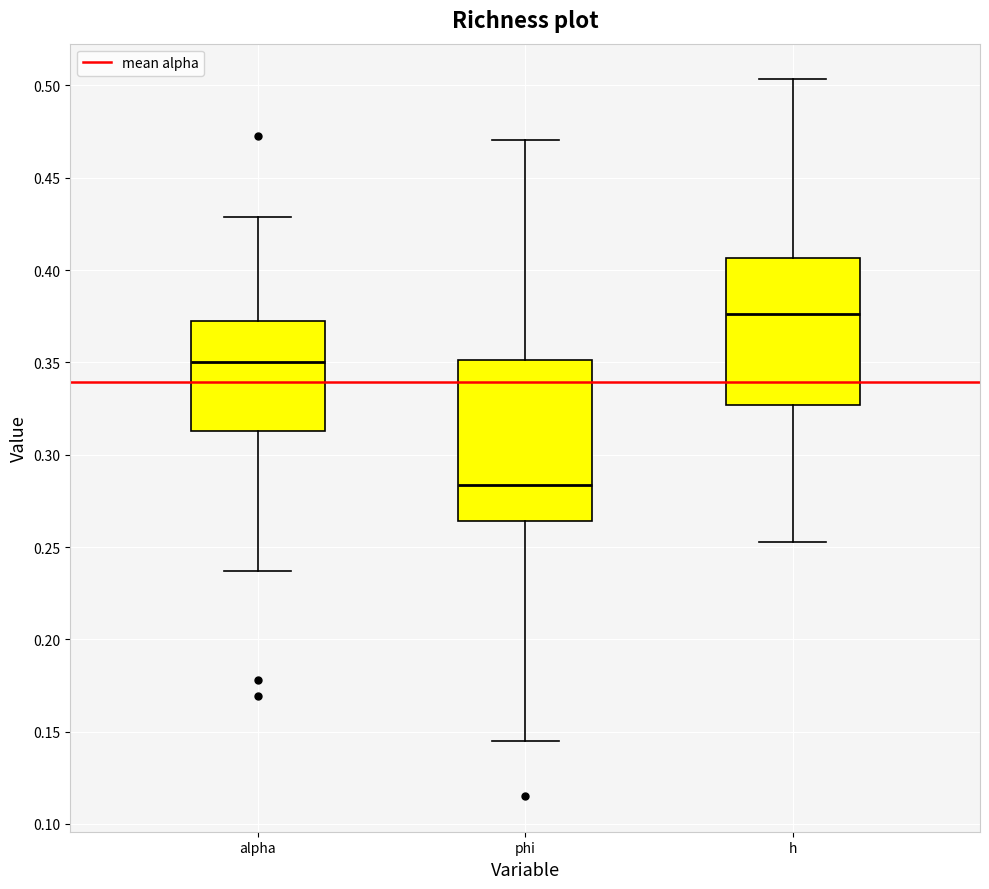

Reading left to right, transcribe this box plot: for each box, give where its median line is, the range the box spans, and where its two whiskers end, as read against the y-axis. The values are not printed on the chart, so give them approximately, as read against the axis.

alpha: median 0.350, box 0.315 to 0.375, whiskers 0.235 to 0.430
phi: median 0.285, box 0.265 to 0.350, whiskers 0.145 to 0.470
h: median 0.375, box 0.325 to 0.405, whiskers 0.255 to 0.505